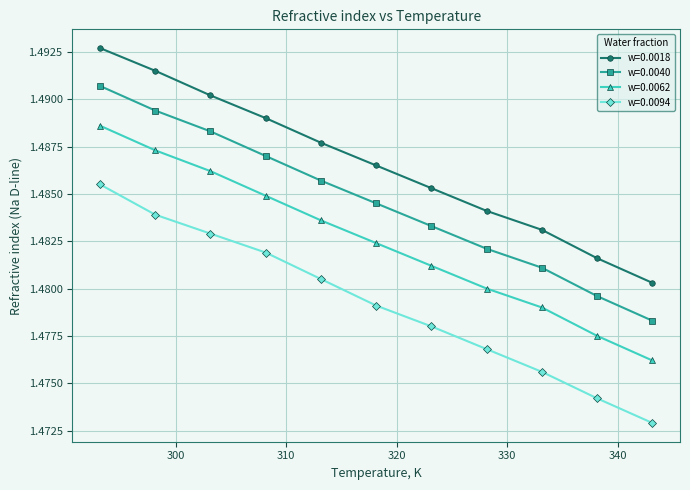

Rank the series by their maximum value, from lowest to highest.

w=0.0094, w=0.0062, w=0.0040, w=0.0018